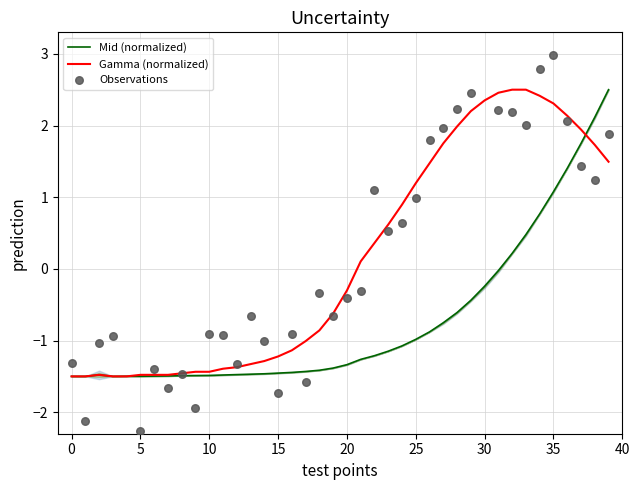

Is the value of Observations at 11 greater than the value of Gamma (normalized) at 36?

No